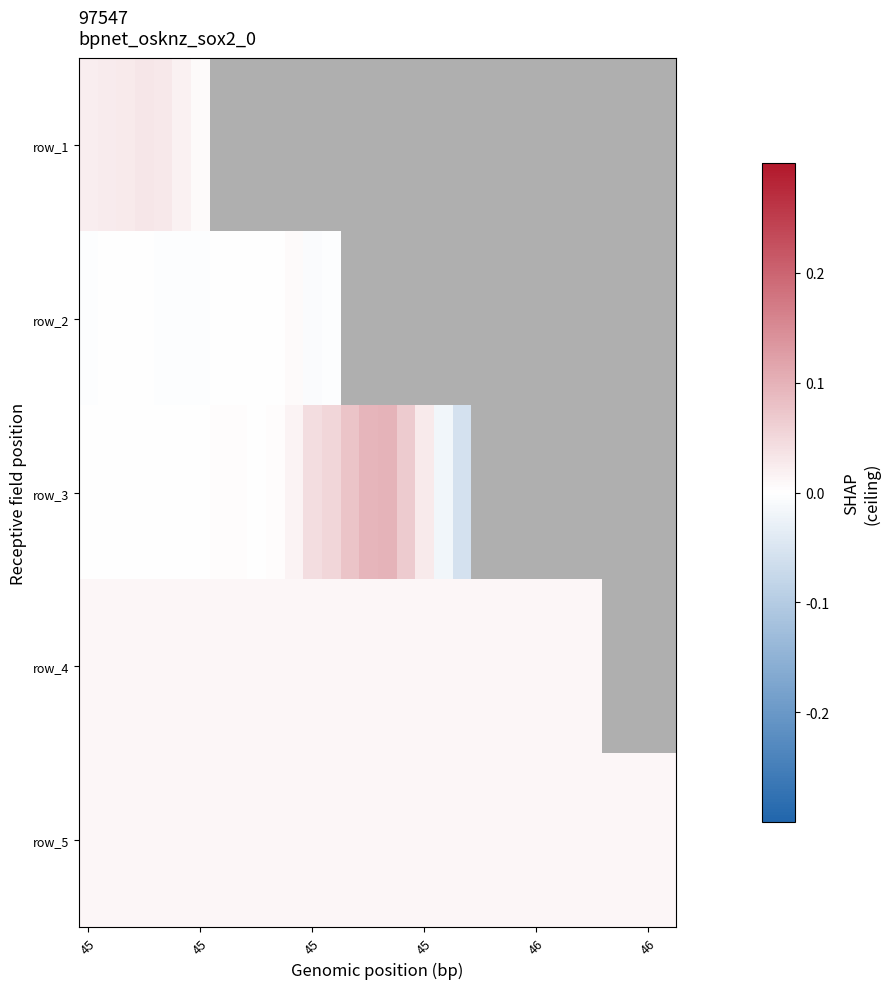

What is the smallest value displayed?

-0.2